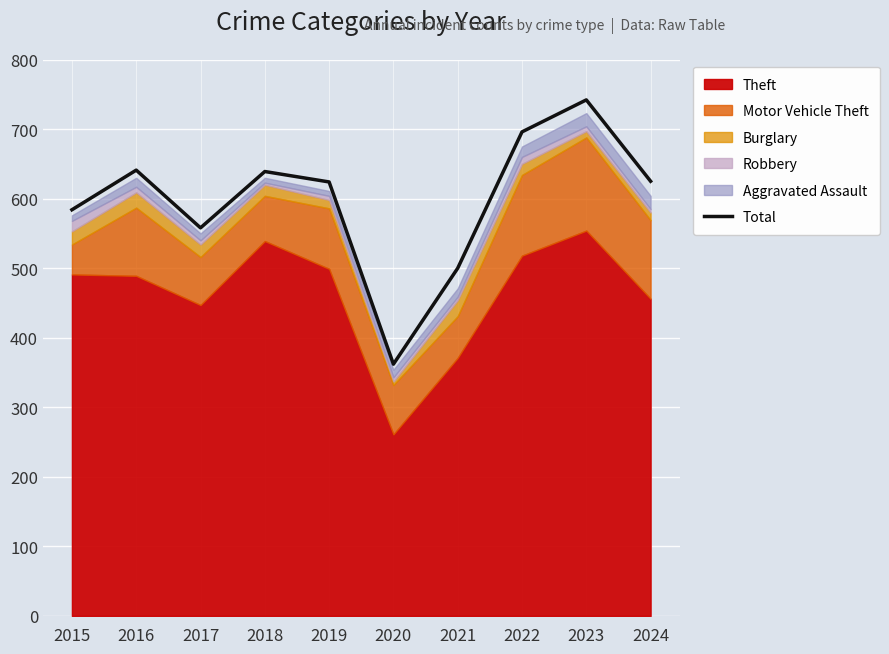

Which label corresponds to the smallest value in the chart?

2020